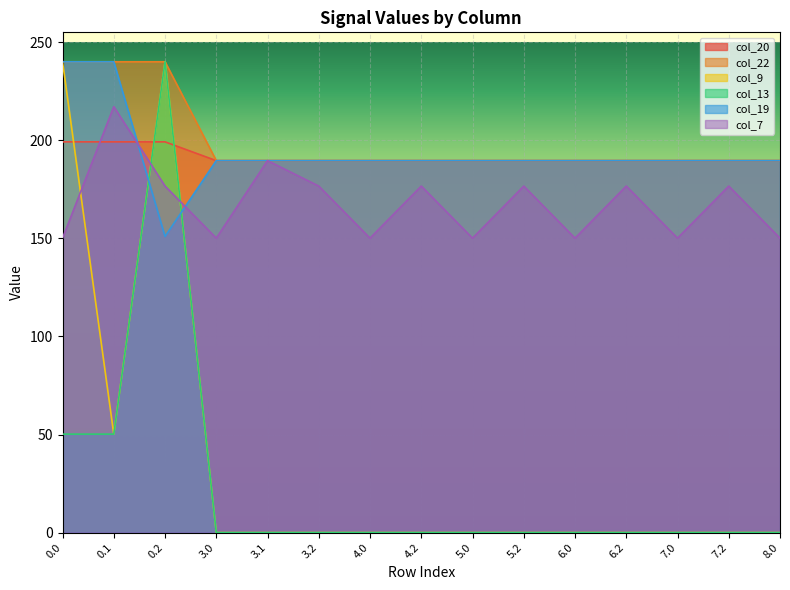

What is the difference between the maximum and minimum values in the col_7 series?

67.0